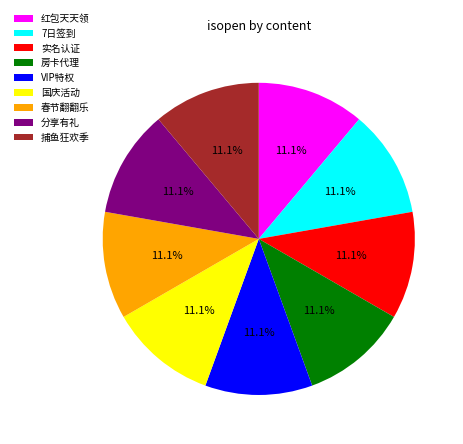

What is the ratio of the value at 分享有礼 to the value at 红包天天领?

1.0